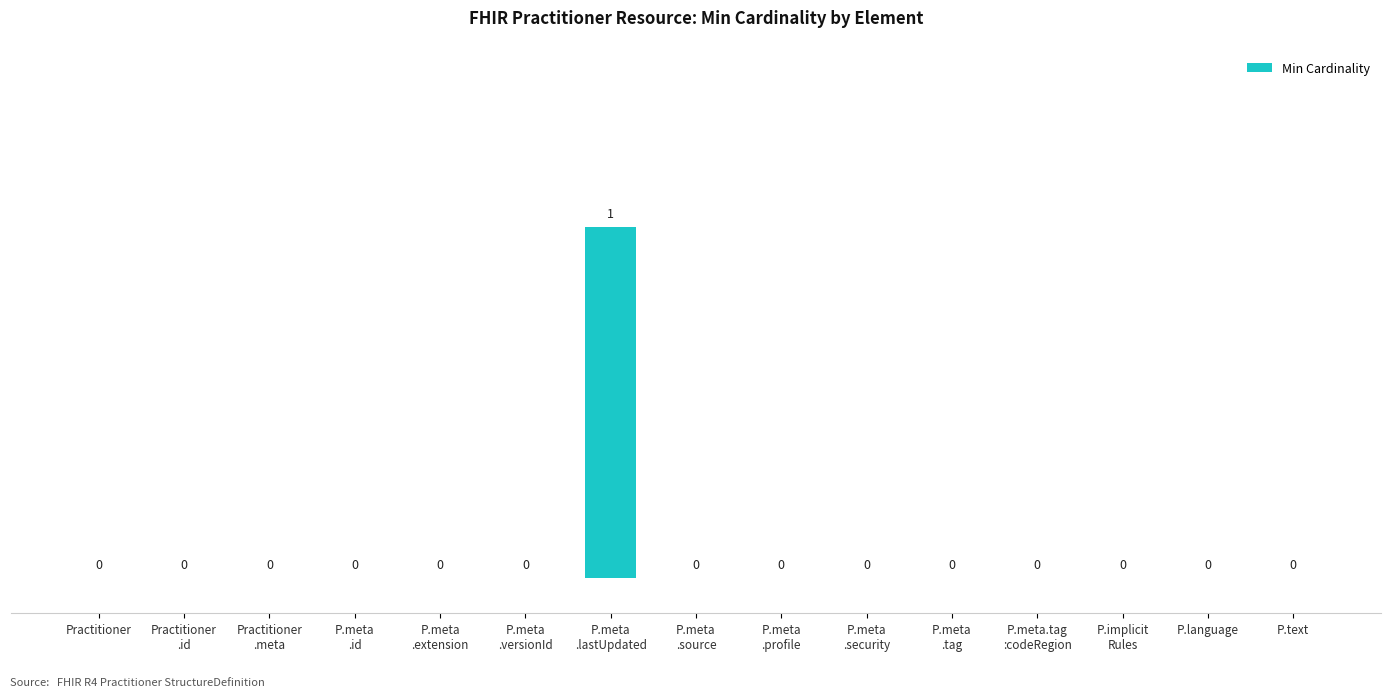

Reading left to right, list all the values displayed in this chart.

0	0	0	0	0	0	1	0	0	0	0	0	0	0	0